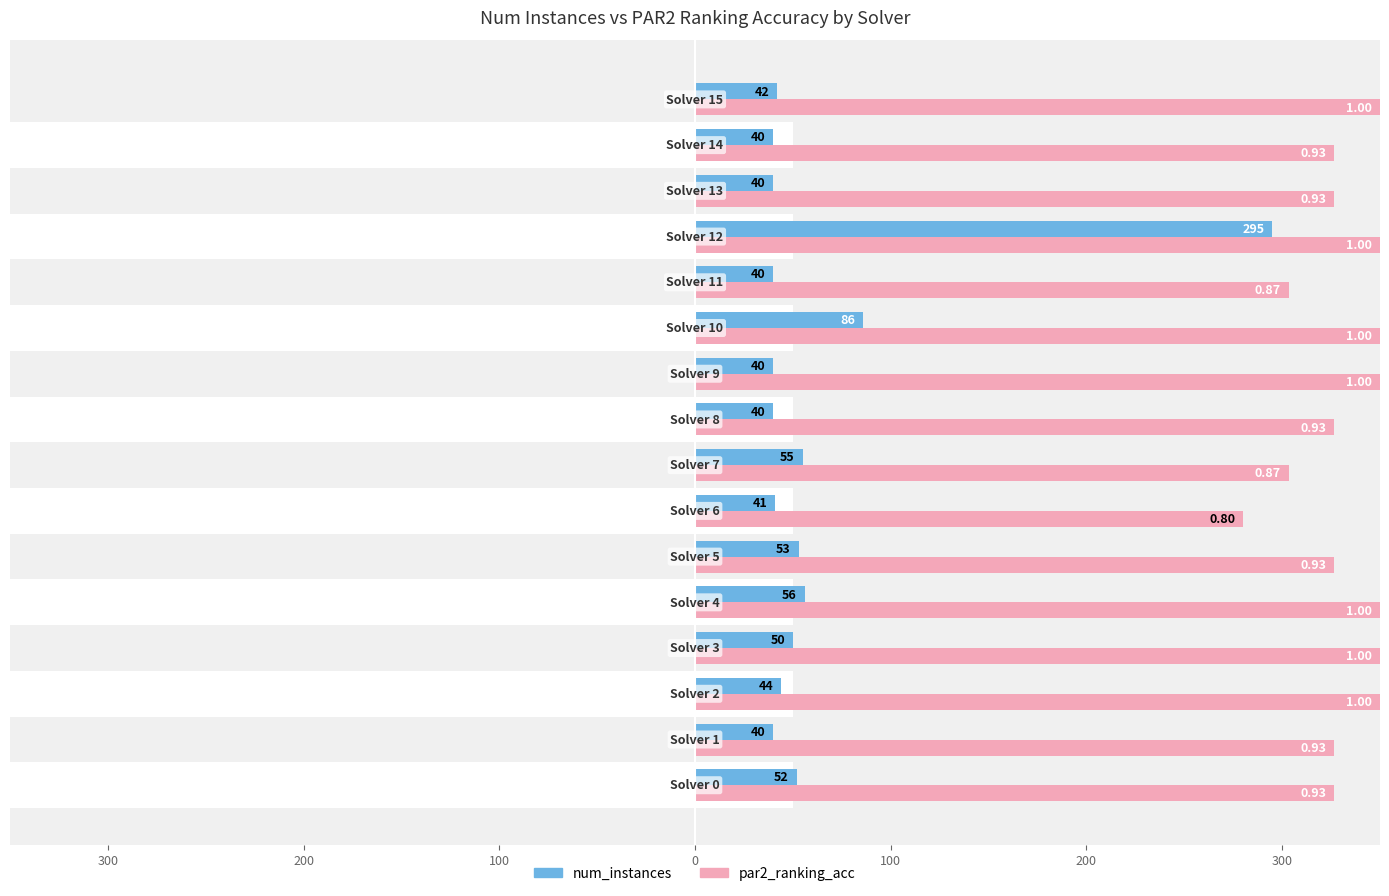

True or false: num_instances has a value of 17.6 at 100.

False